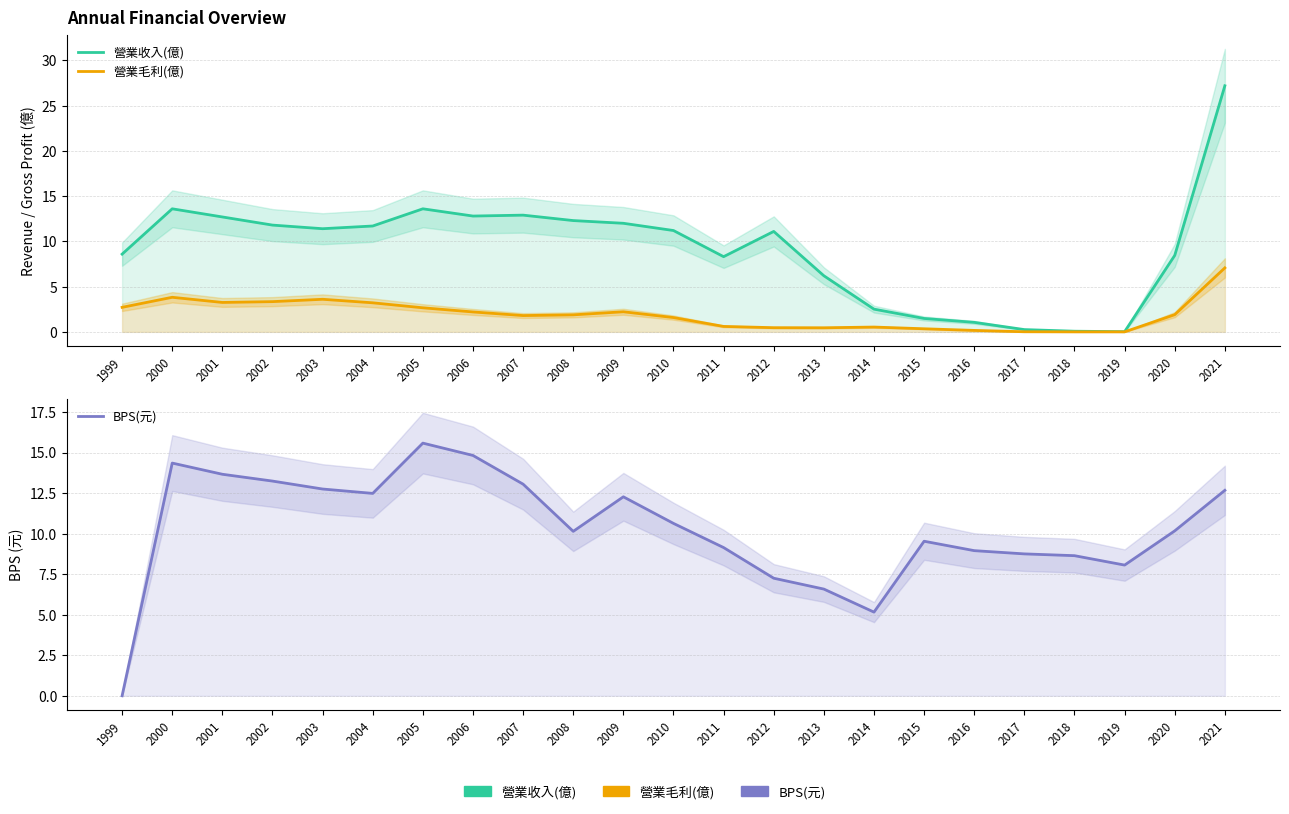

List the labels in order of 營業收入(億) value, smallest first.

2019, 2018, 2017, 2016, 2015, 2014, 2013, 2011, 2020, 1999, 2012, 2010, 2003, 2004, 2002, 2009, 2008, 2001, 2006, 2007, 2000, 2005, 2021